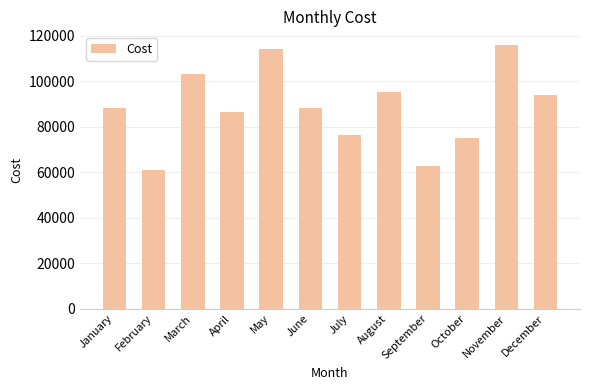

What is the difference between the values at December and November?

22006